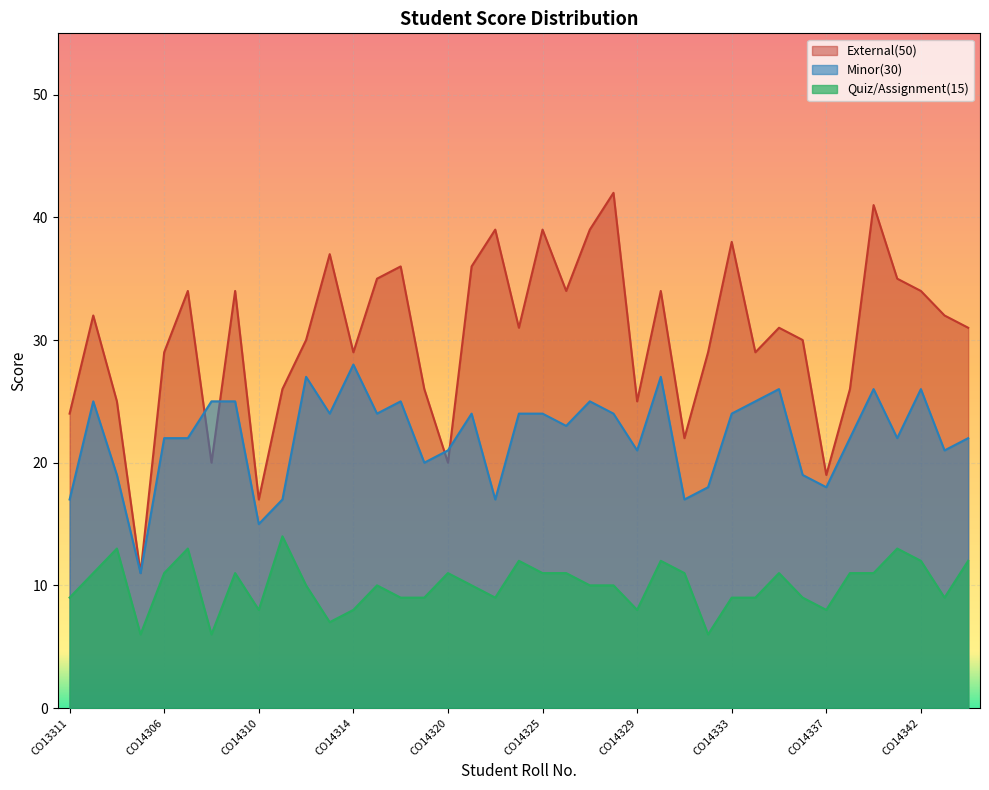

At how many categories does at least one series exceed 35?

9